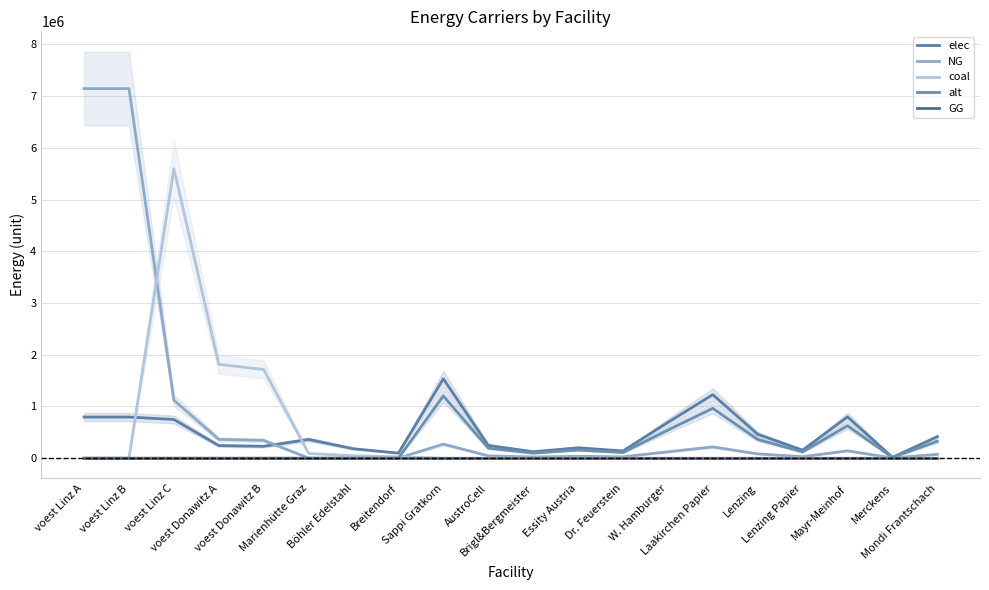

Which series has the largest range (max minus min)?

NG